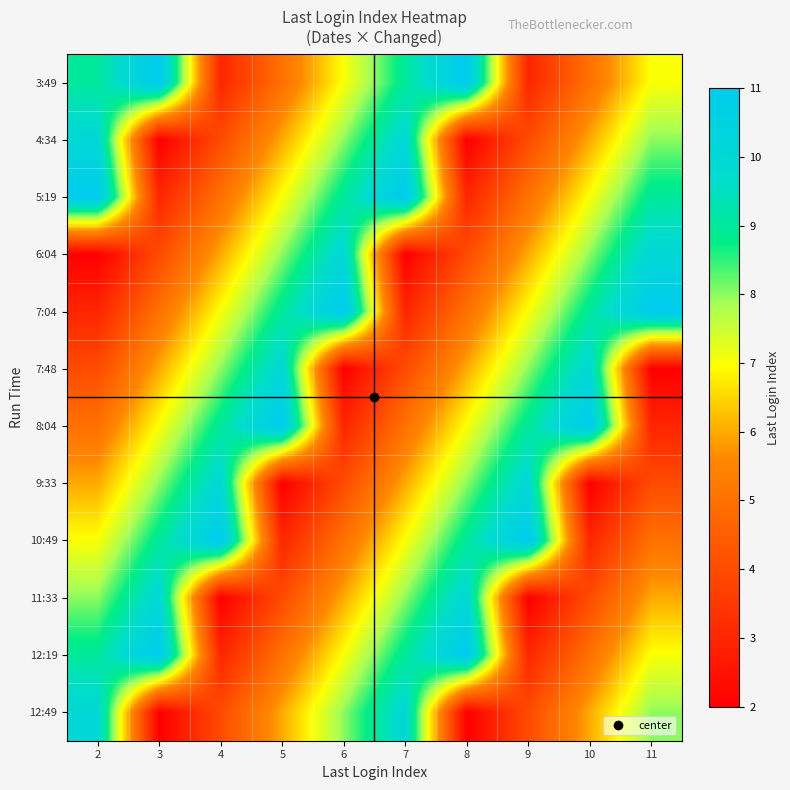

How many categories are shown in the chart?

10